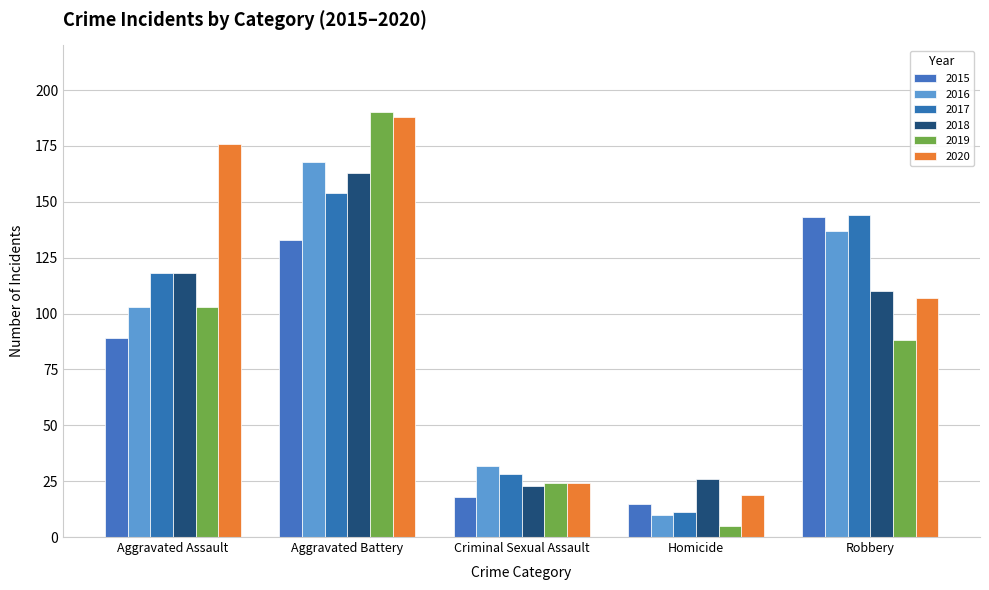

How many 2016 values are between 32 and 137?

3